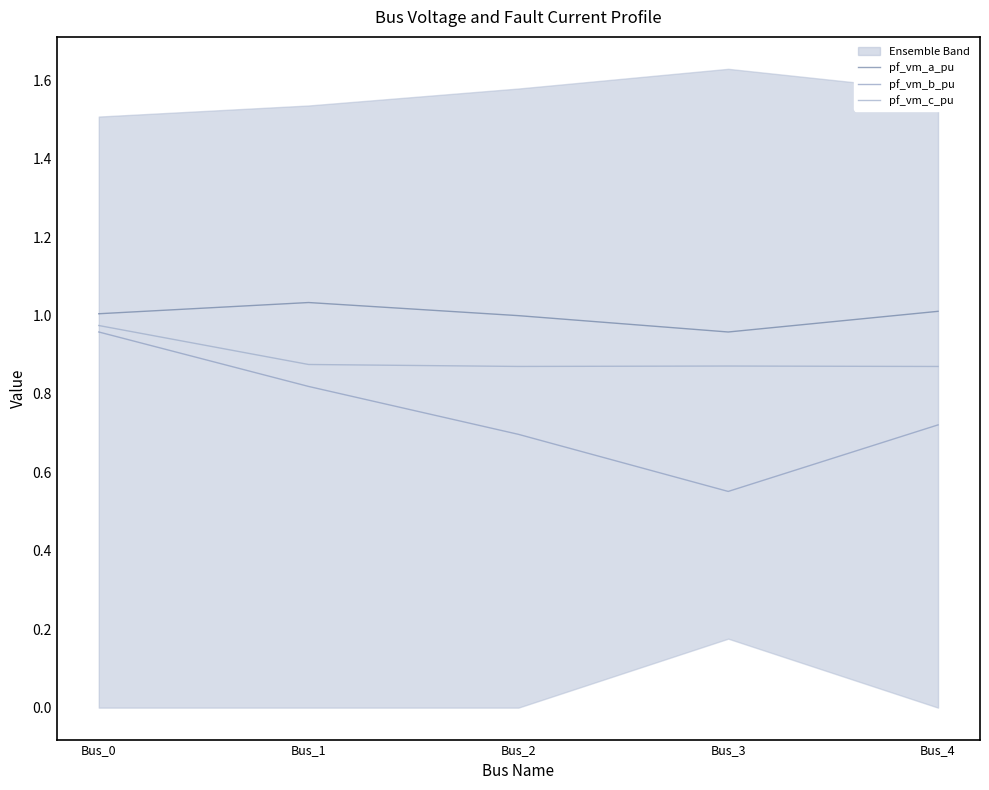

What is the average value of the pf_vm_b_pu series?

0.7